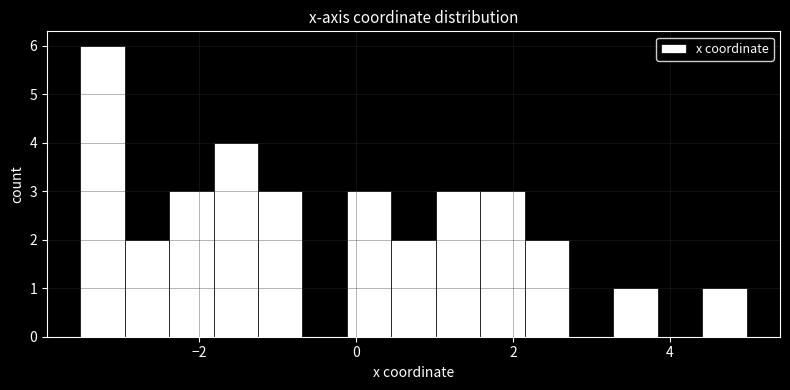

Read against the x-axis, roughly where is the centre of the tallest bar?

-3.2